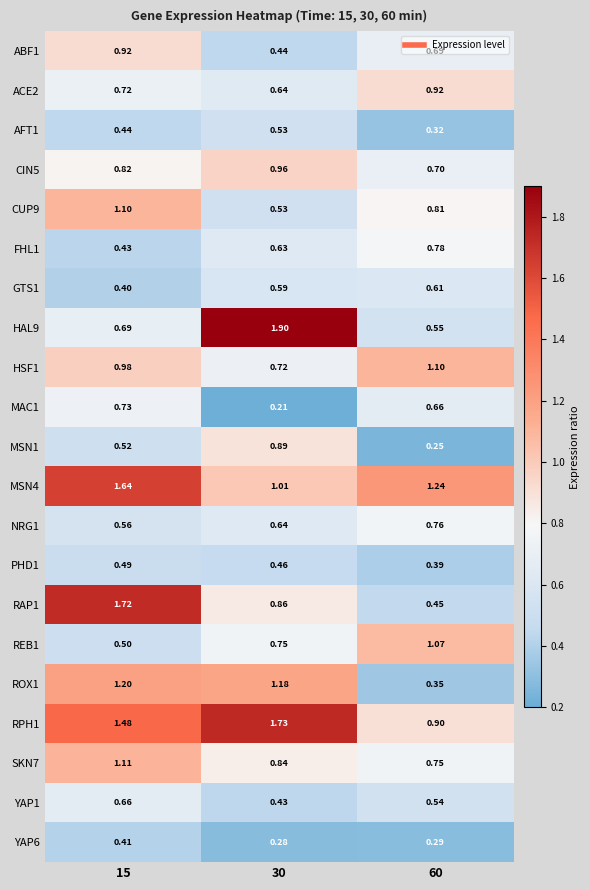

Which label corresponds to the largest value in the chart?

30